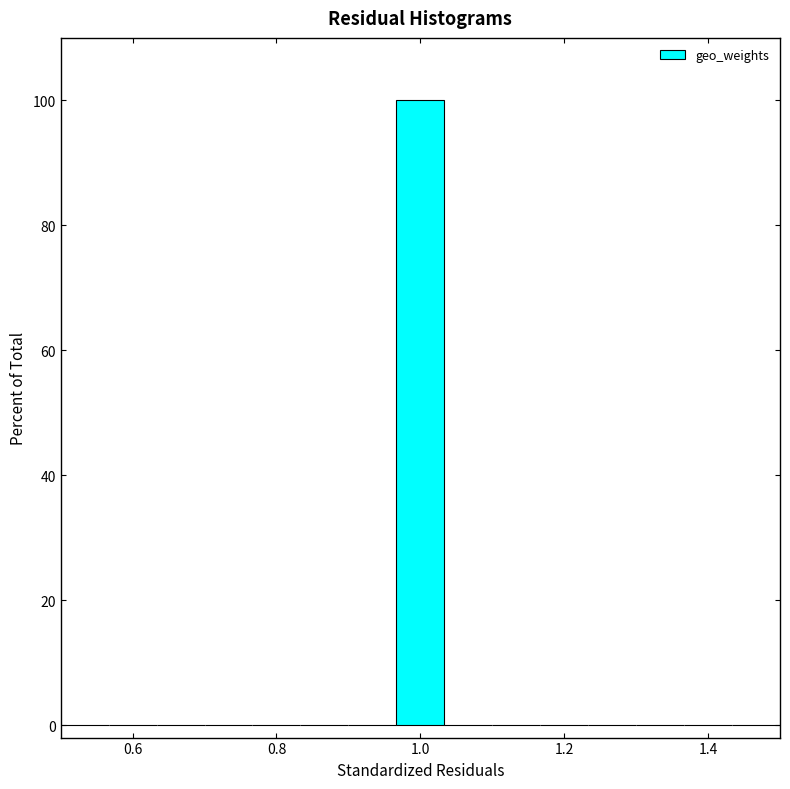

Read against the x-axis, roughly where is the centre of the tallest bar?

1.00